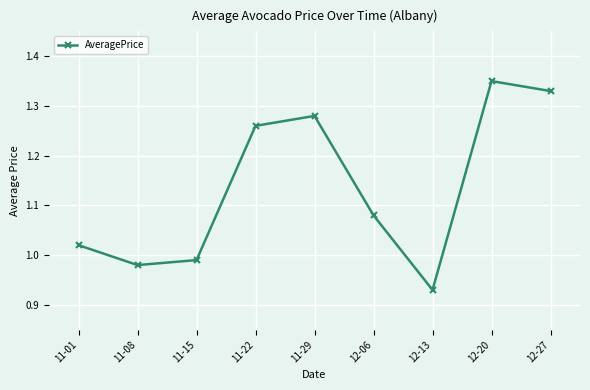

True or false: the data shows 1.5 at 12-13.

False